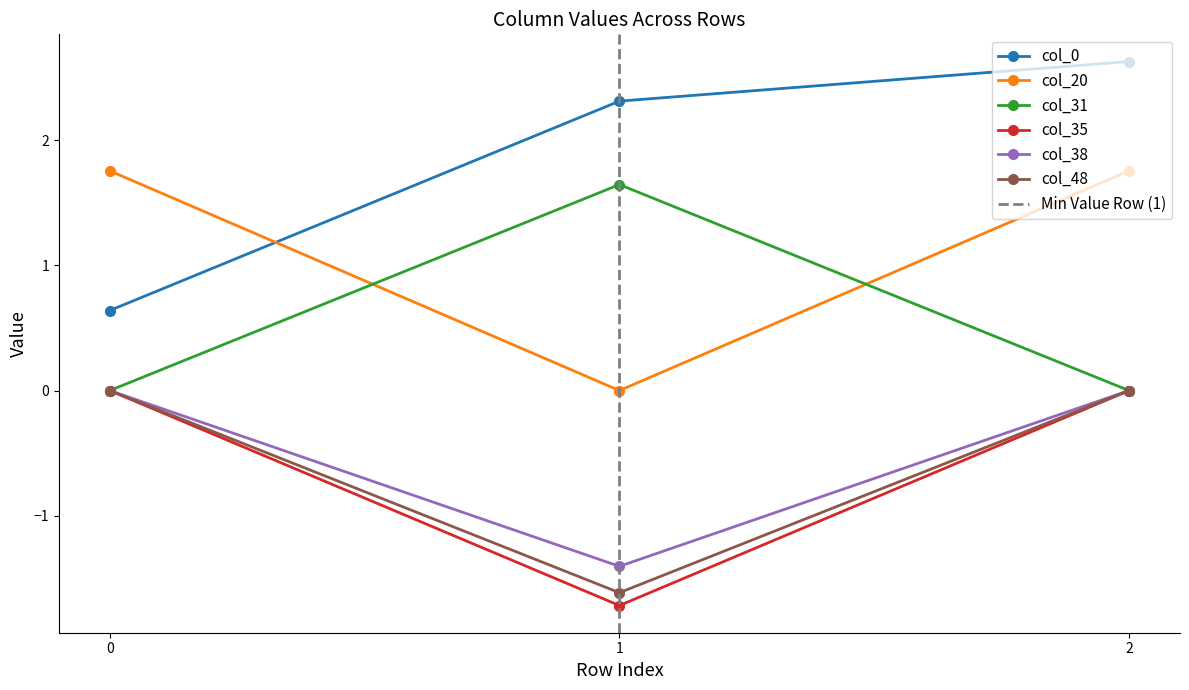

The value of col_31 at 2 is -0.9. True or false?

False